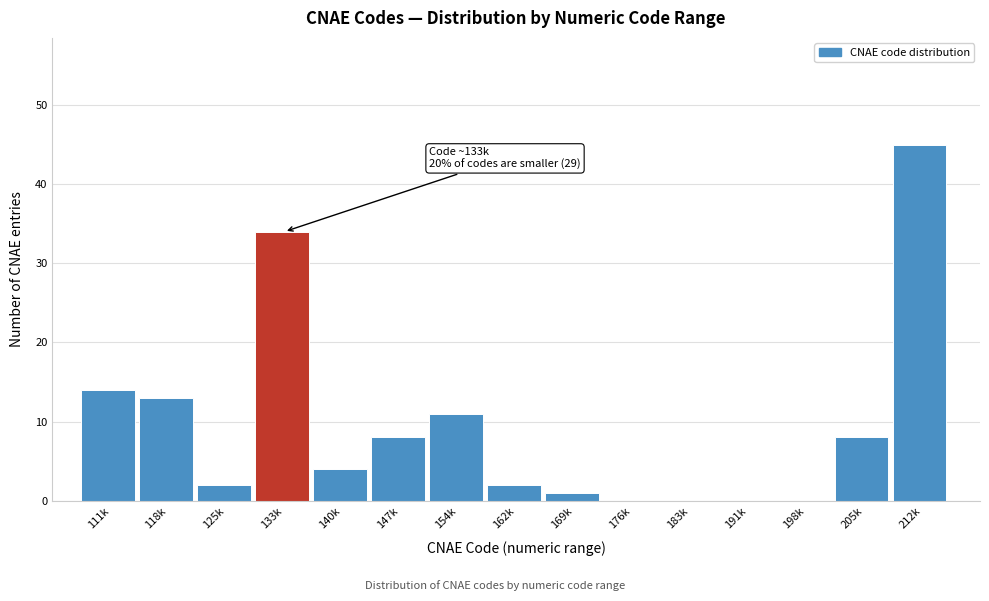

Reading left to right, transcribe all the data shown in this chart.

111k=14	118k=13	125k=2	133k=34	140k=4	147k=8	154k=11	162k=2	169k=1	176k=0	183k=0	191k=0	198k=0	205k=8	212k=45